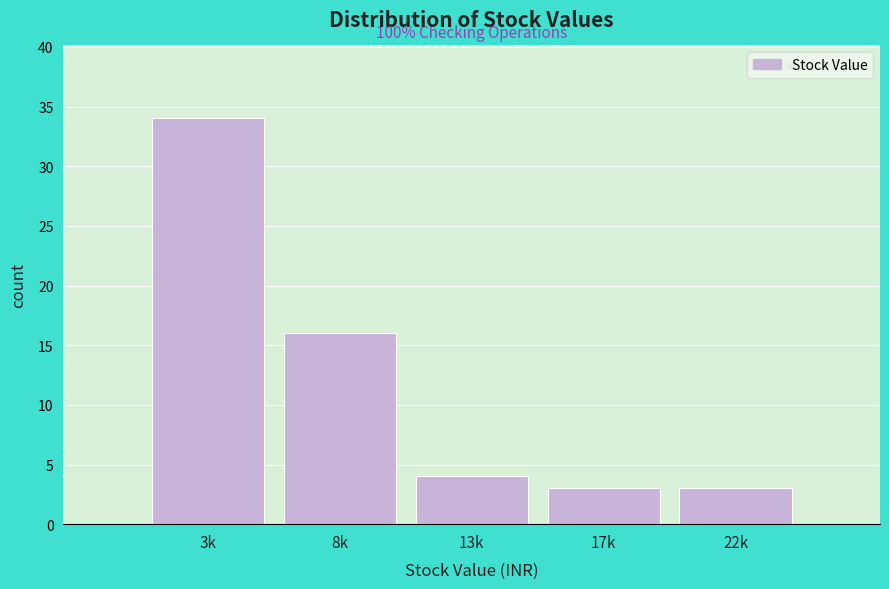

Reading left to right, extract all data points from this chart.

3k=34	8k=16	13k=4	17k=3	22k=3